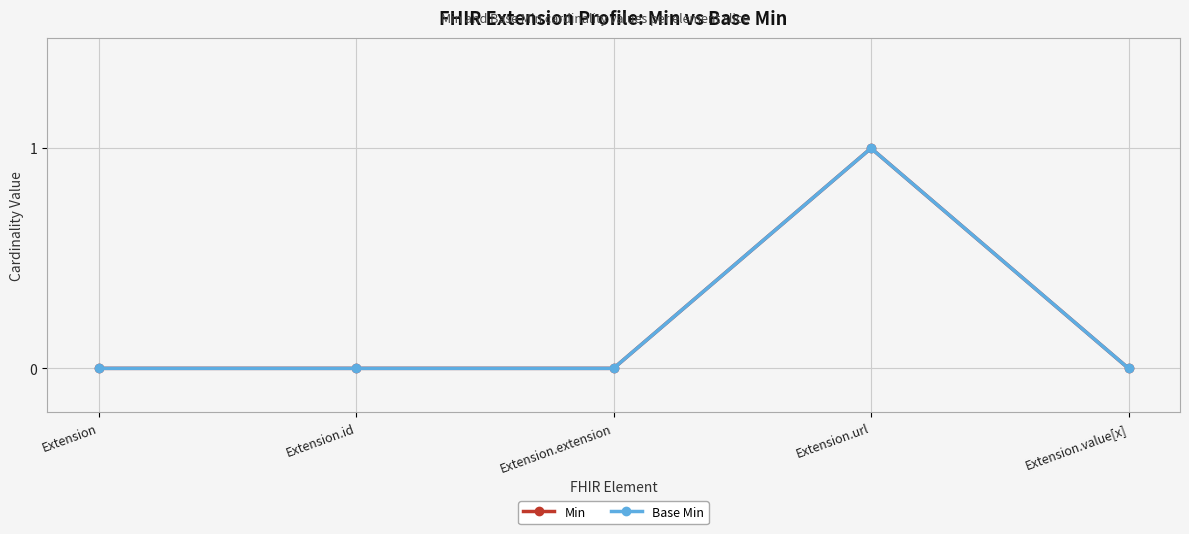

What is the label of the 1st point from the left?

Extension